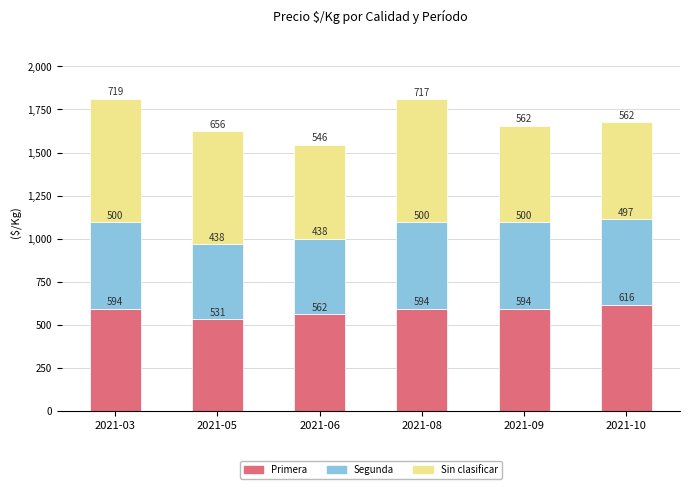

Reading left to right, list the values for the Primera series.

594	531	562	594	594	616